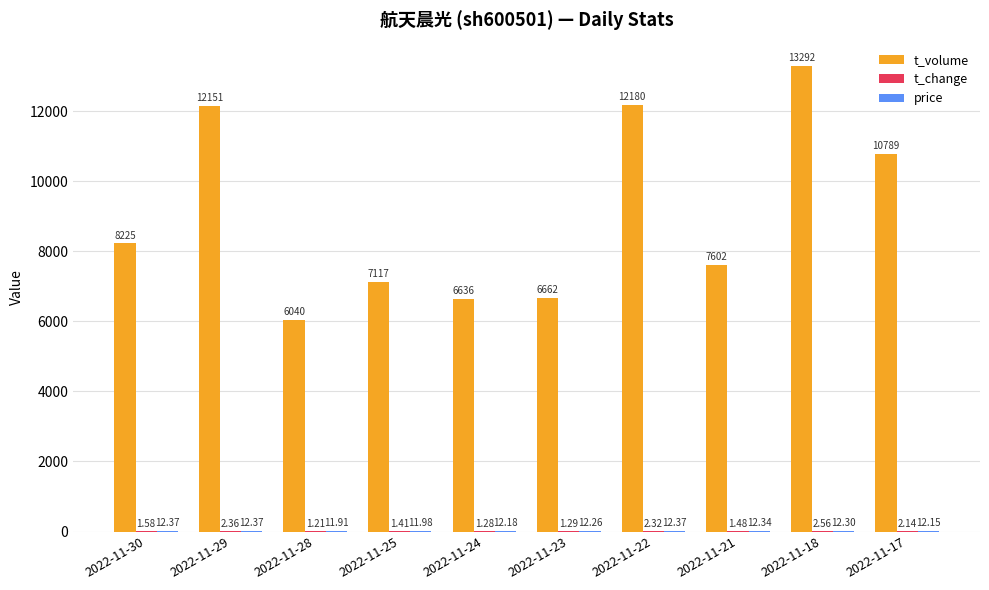

Which series changed the most between 2022-11-29 and 2022-11-17?

t_volume